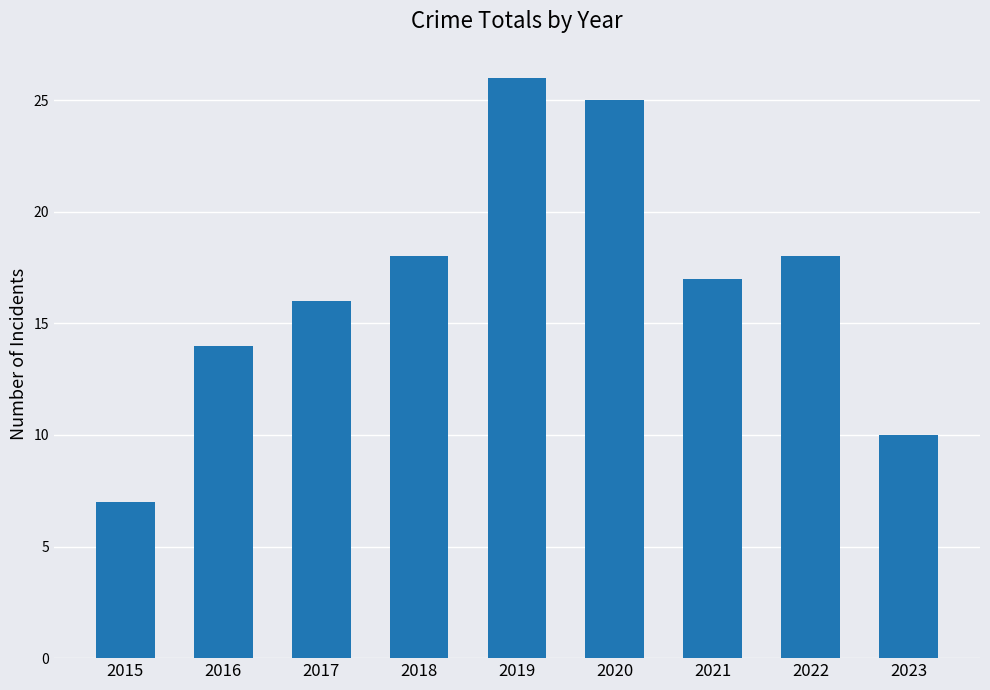

Between 2019 and 2015, which is larger?

2019